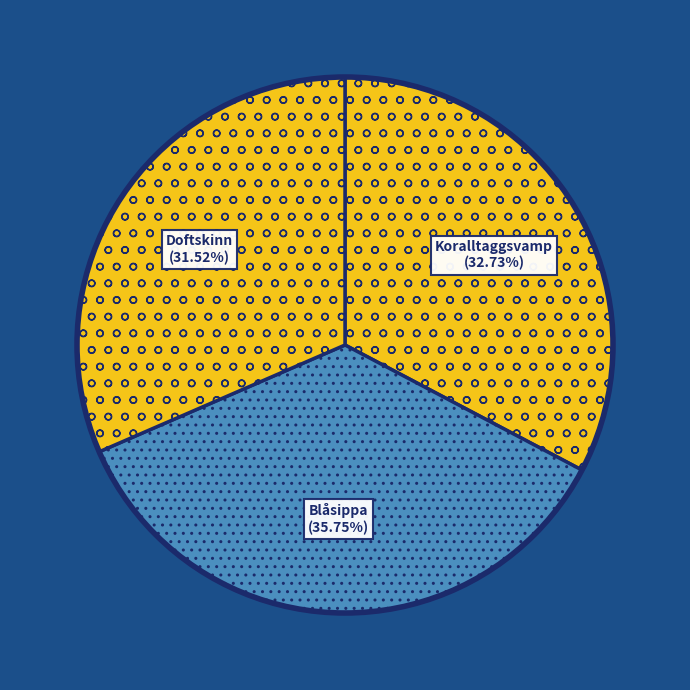

How many segments does this pie chart have?

3